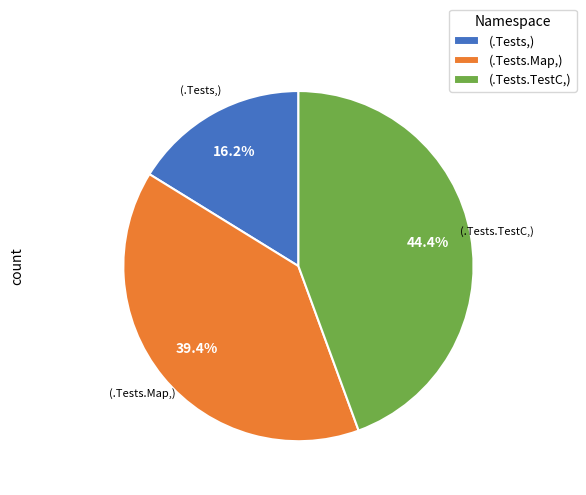

Which has a higher value, (.Tests.TestC,) or (.Tests,)?

(.Tests.TestC,)